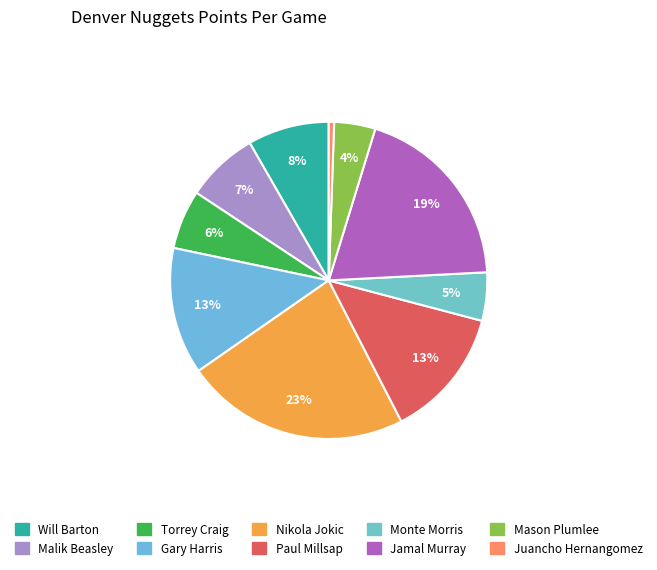

Rank the categories by value from lowest to highest.

Juancho Hernangomez, Mason Plumlee, Monte Morris, Torrey Craig, Malik Beasley, Will Barton, Gary Harris, Paul Millsap, Jamal Murray, Nikola Jokic